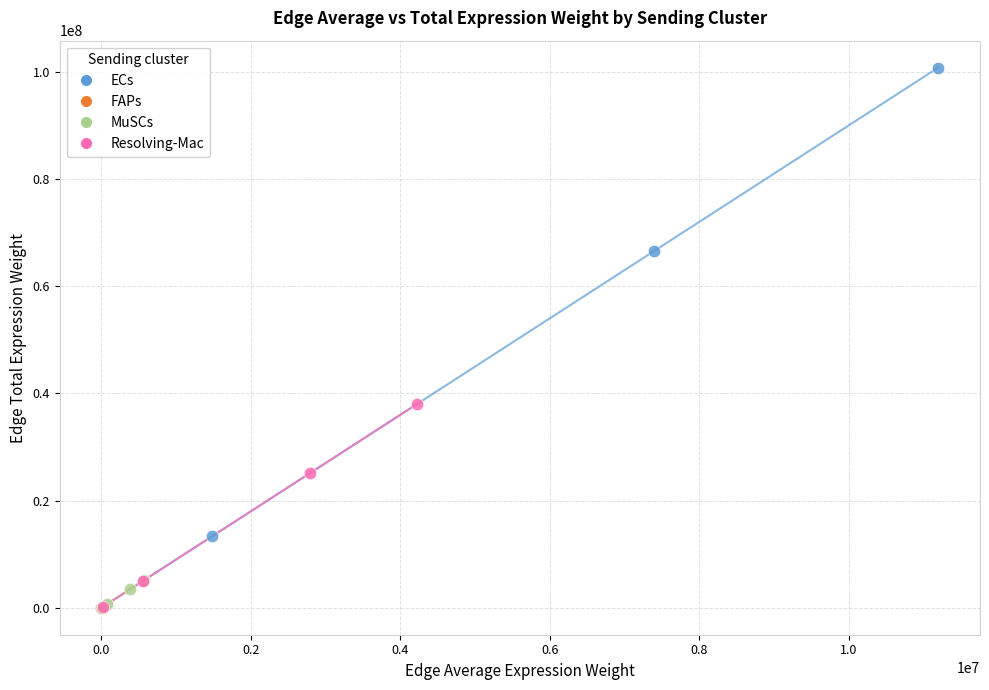

Which series contains the highest Y value?

ECs